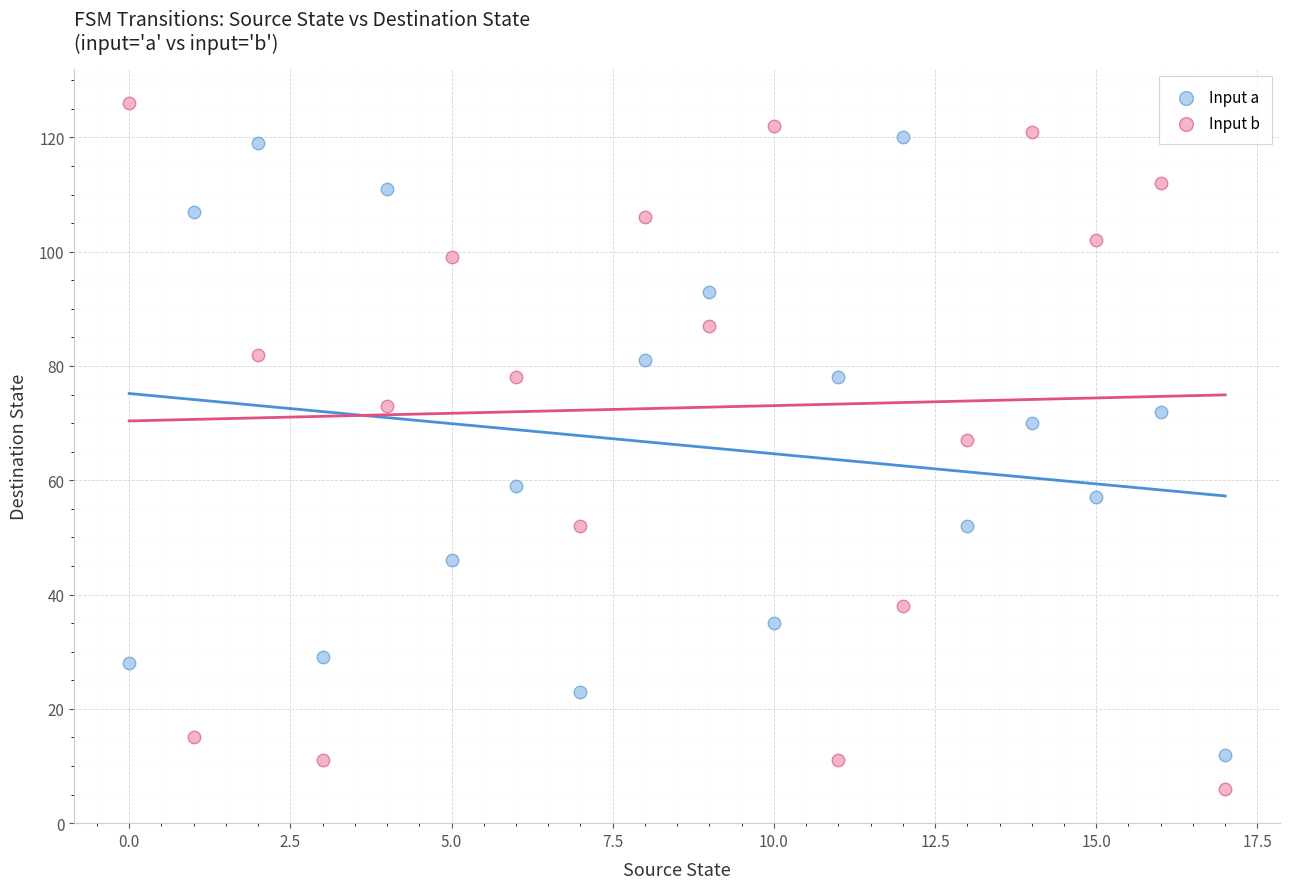

Which series reaches the minimum Y coordinate?

Input b